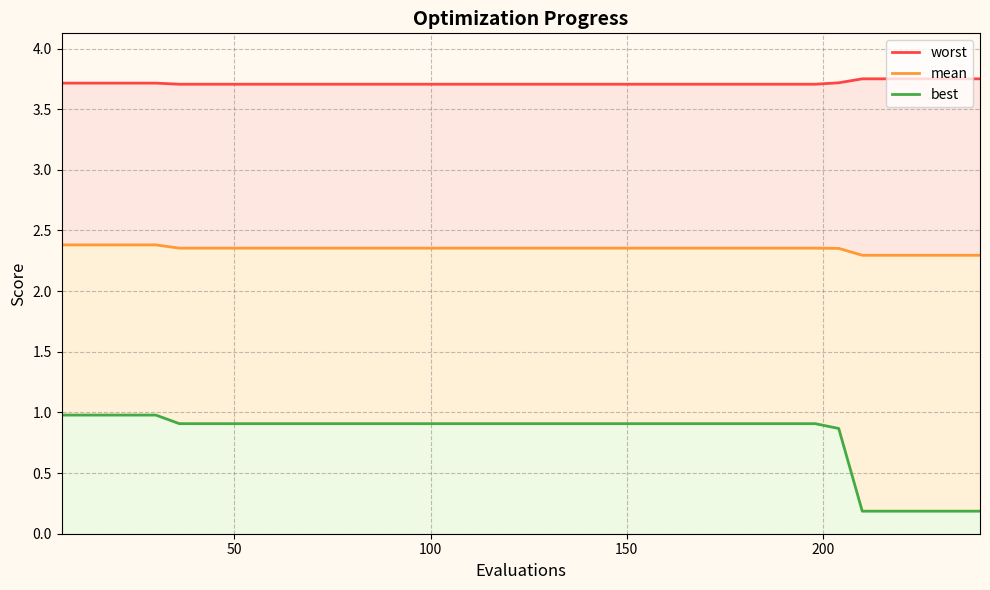

Is it true that mean equals 3.9 at 6?

False